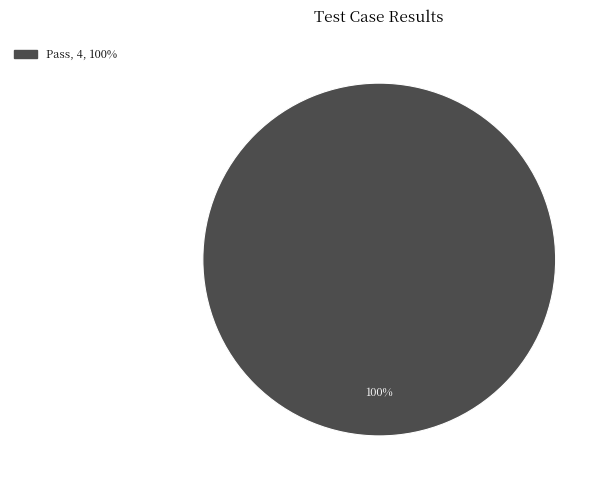

Is there any slice that represents more than half of the pie?

Yes